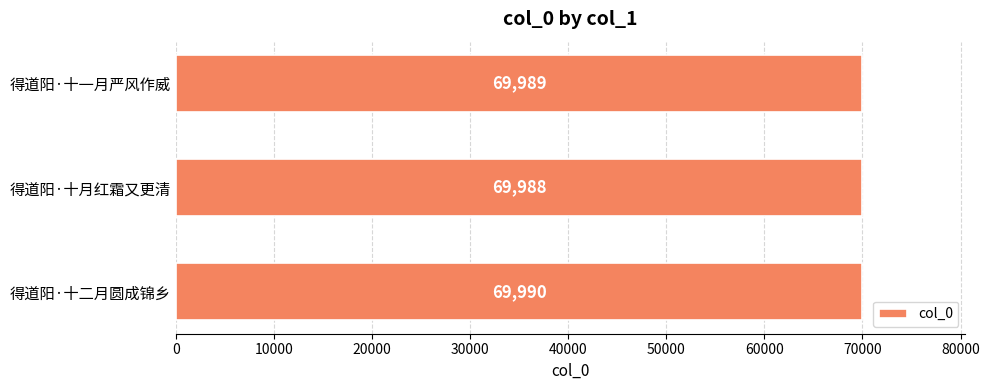

Reading top to bottom, what are all the values shown in this chart?

69989	69988	69990